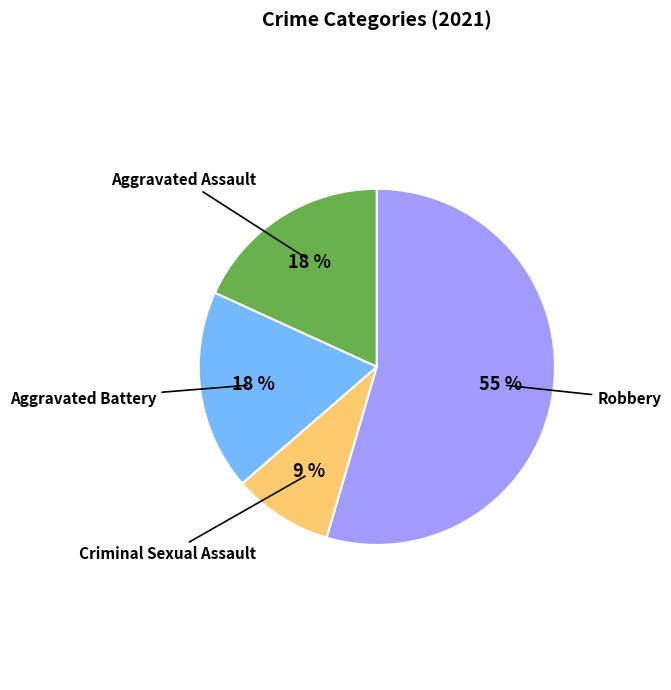

To the nearest percent, what is the average slice percentage?

25%